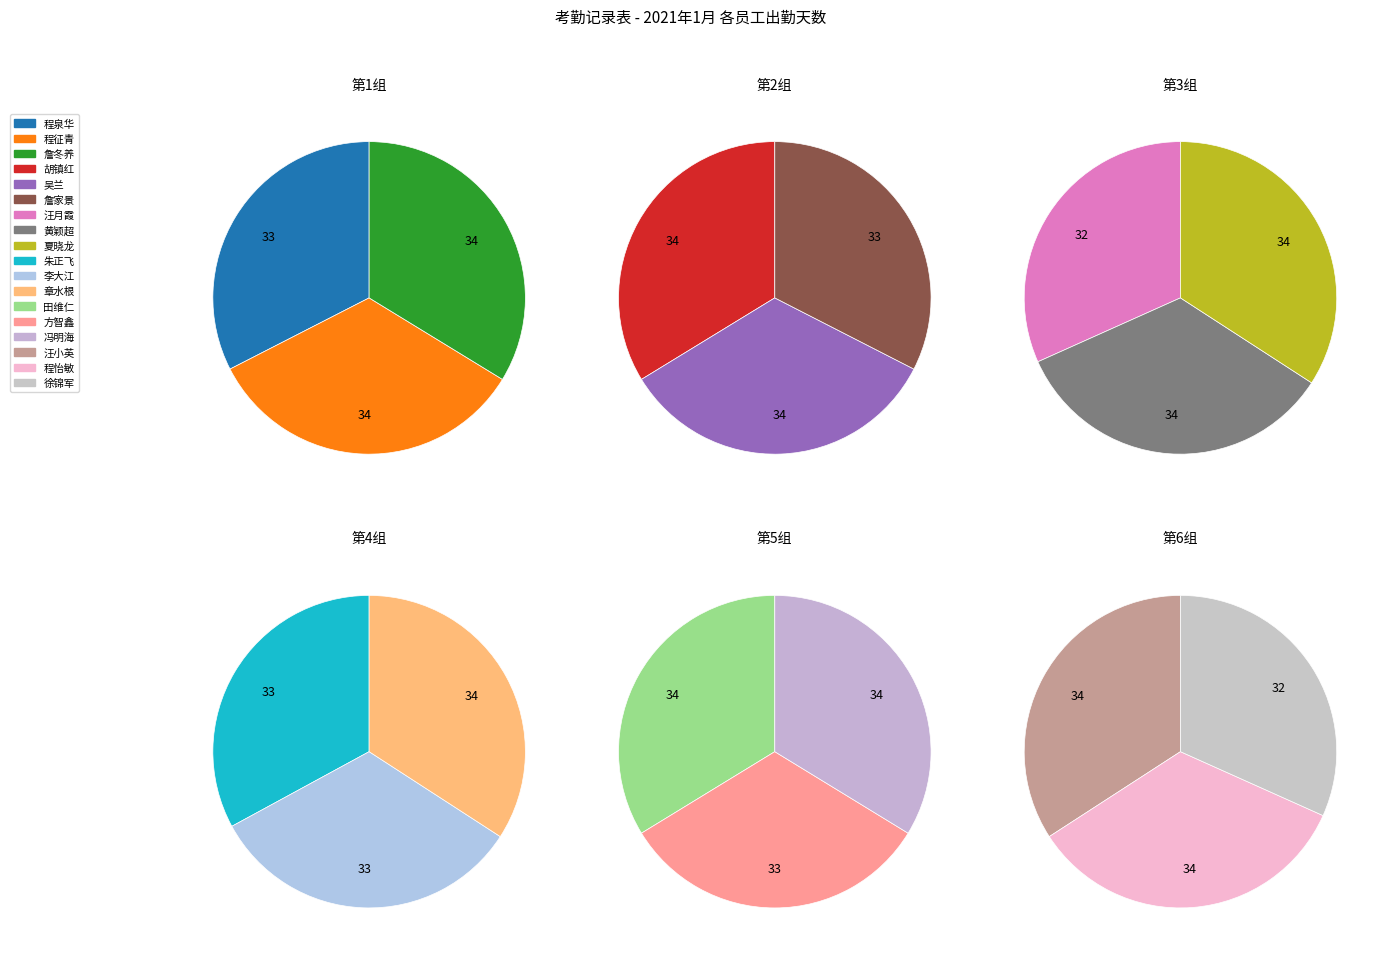

Is there a majority slice in this chart?

No